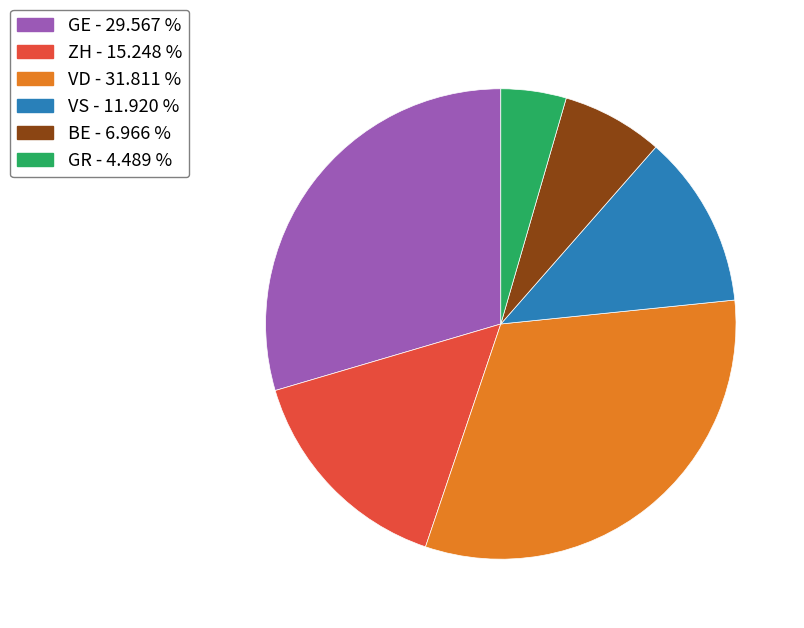

Count the number of slices in the pie.

6